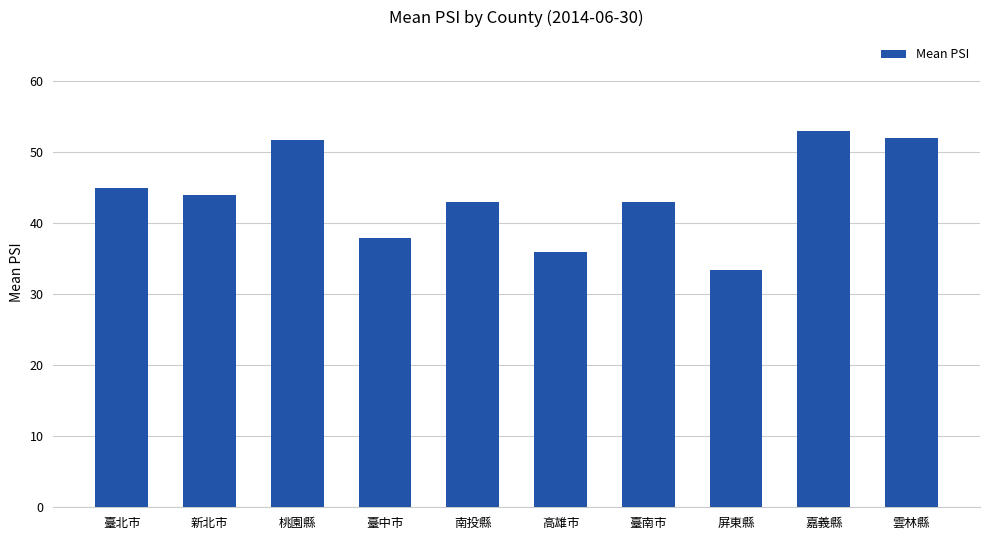

What is the maximum value shown in the chart?

53.0